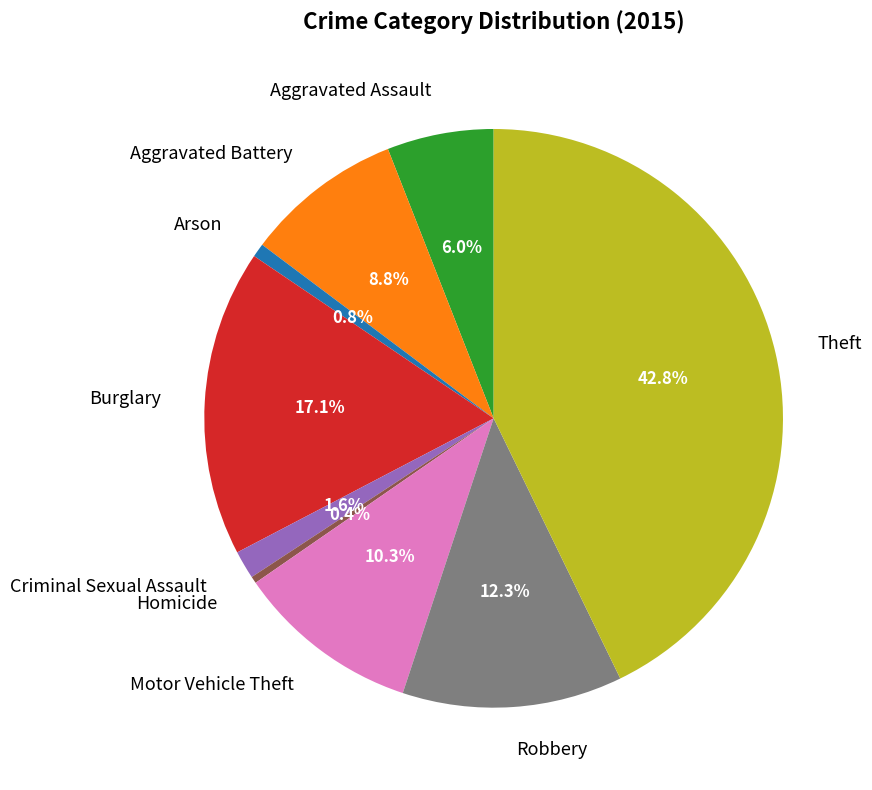

Between Theft and Robbery, which is larger?

Theft